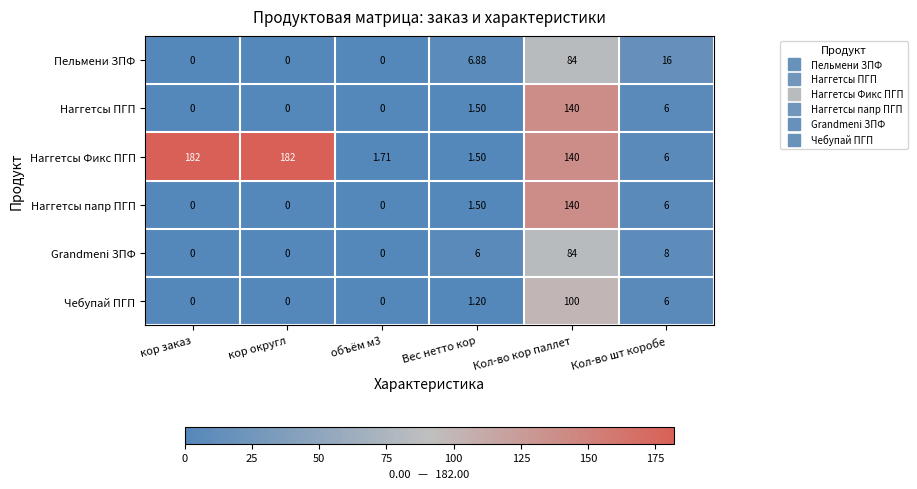

At which category is the sum across all series the highest?

Кол-во кор паллет